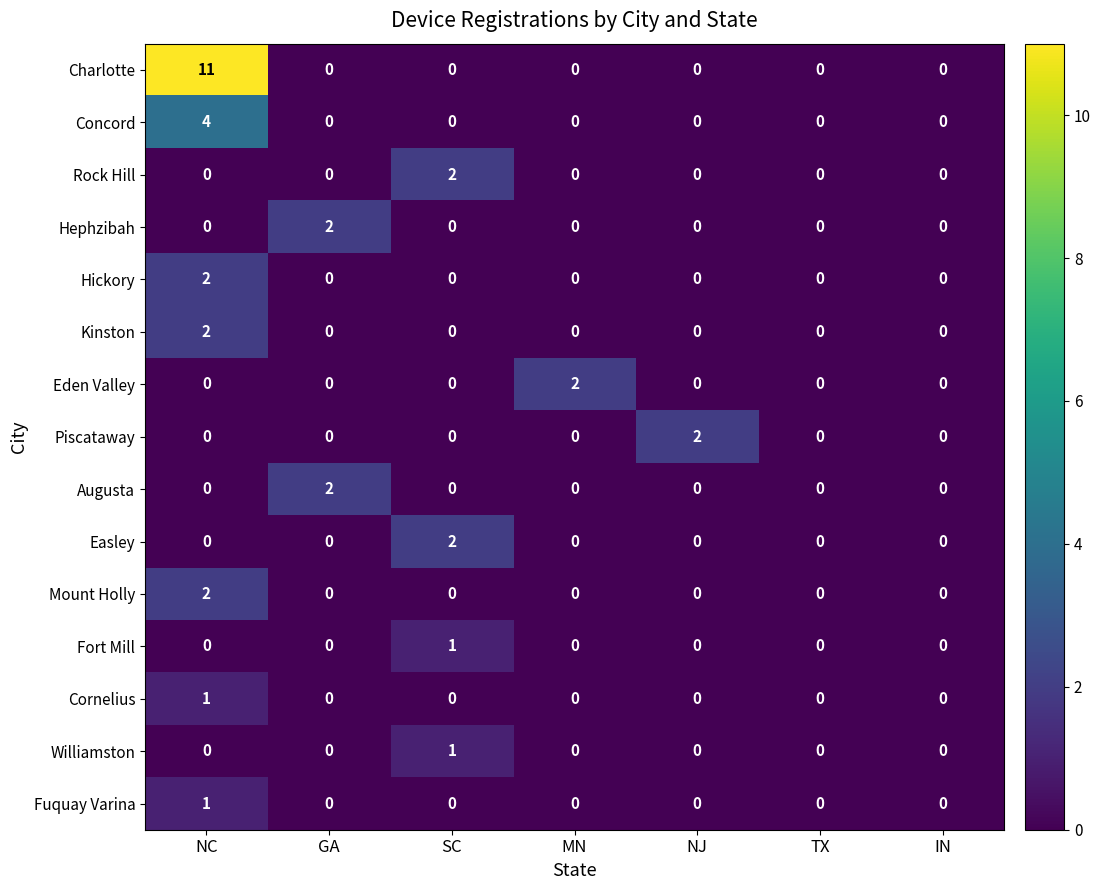

Which series has the largest range (max minus min)?

Charlotte